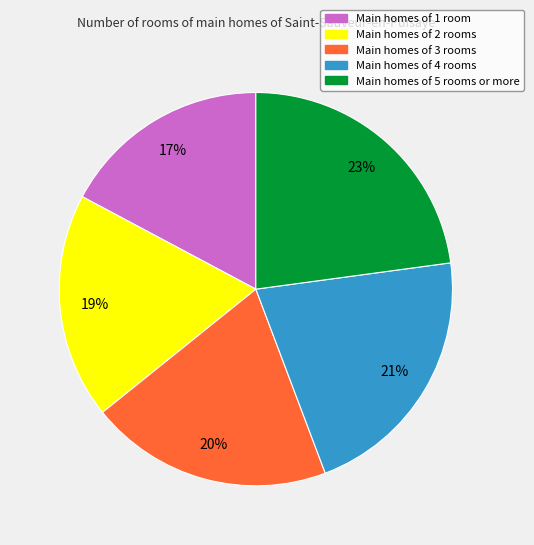

Combined, do Main homes of 4 rooms and Main homes of 5 rooms or more account for over 50%?

No